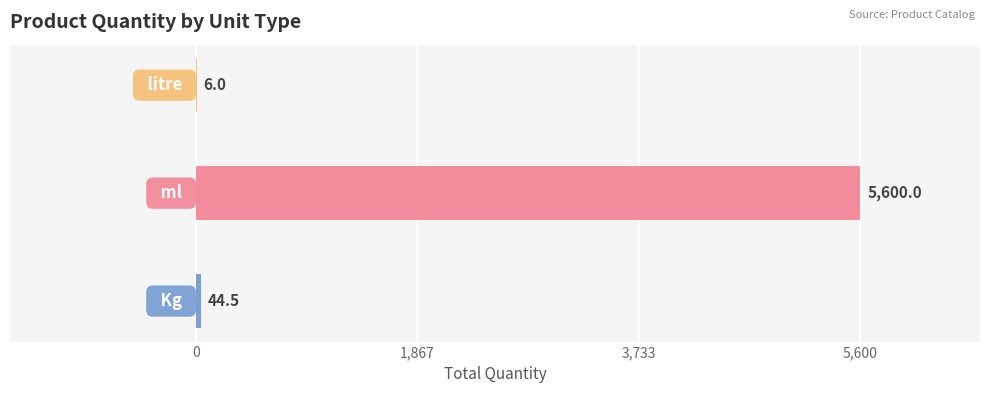

What is the maximum value shown in the chart?

5600.0